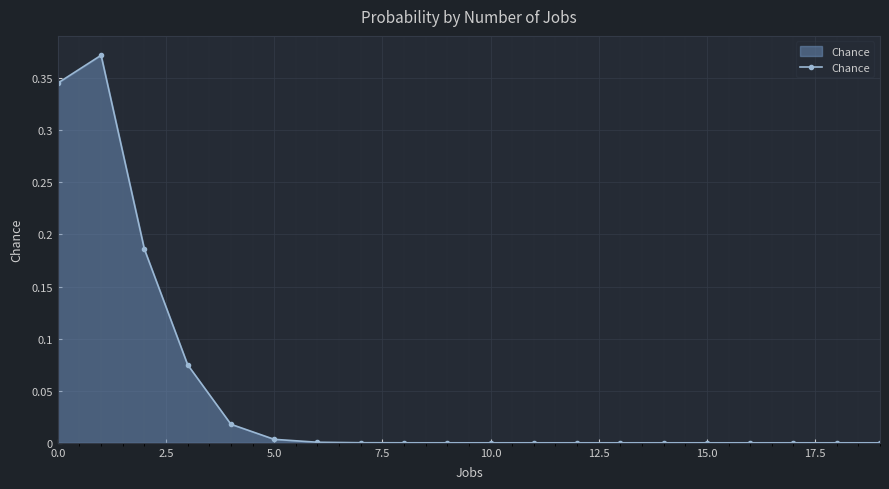

What is the sum of all values?

1.0